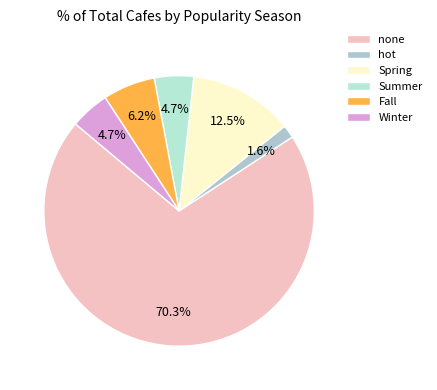

What percentage is NOT represented by Summer?

95.3%